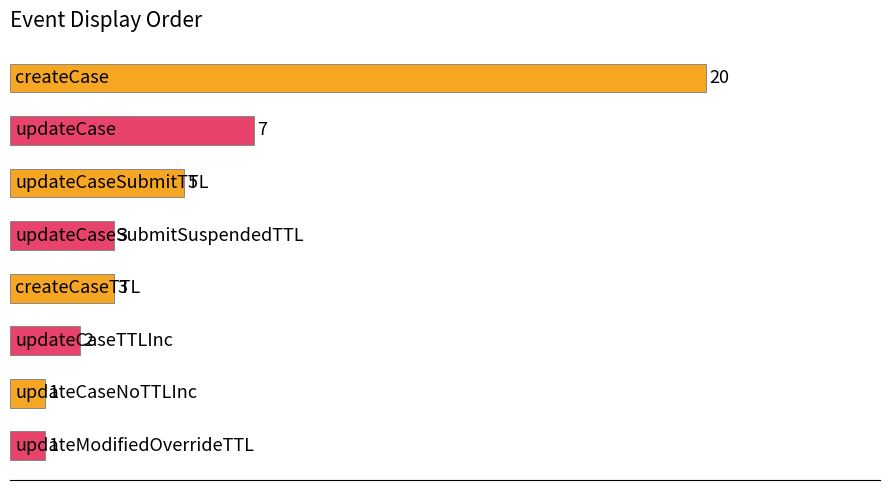

What is the difference between the maximum and second lowest values?

19